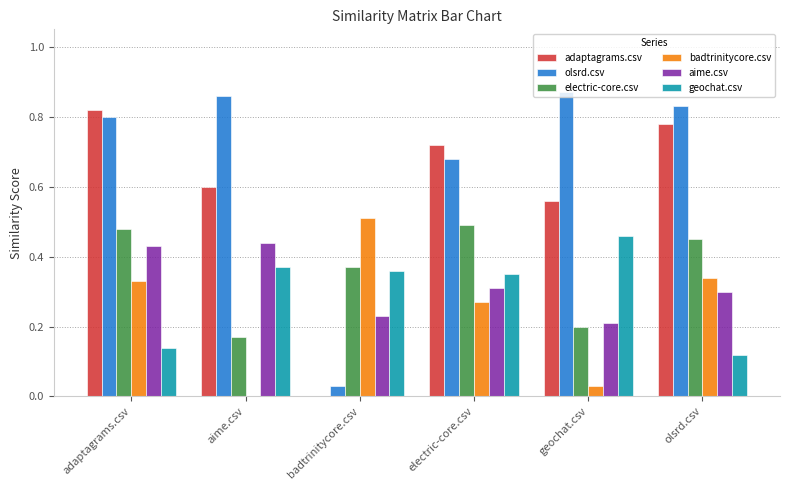

How many values in the adaptagrams.csv series exceed 0?

5